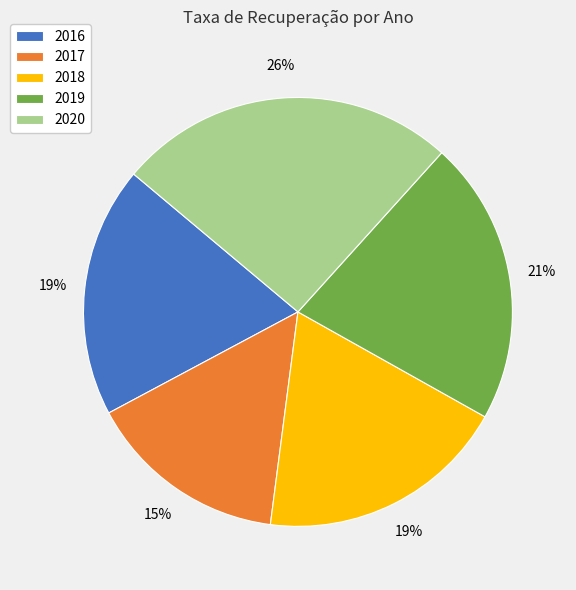

The 2019 slice represents 21% of the pie. True or false?

True